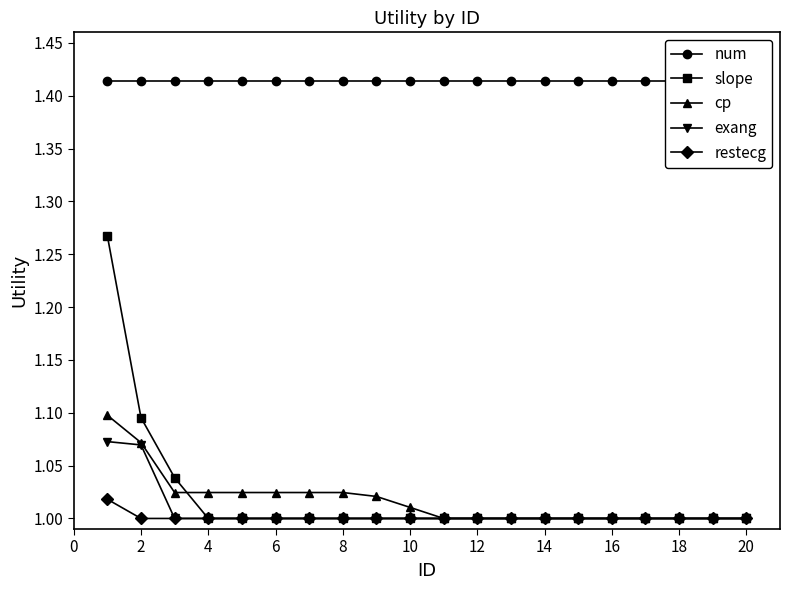

True or false: restecg has a value of 1.8 at 16.

False